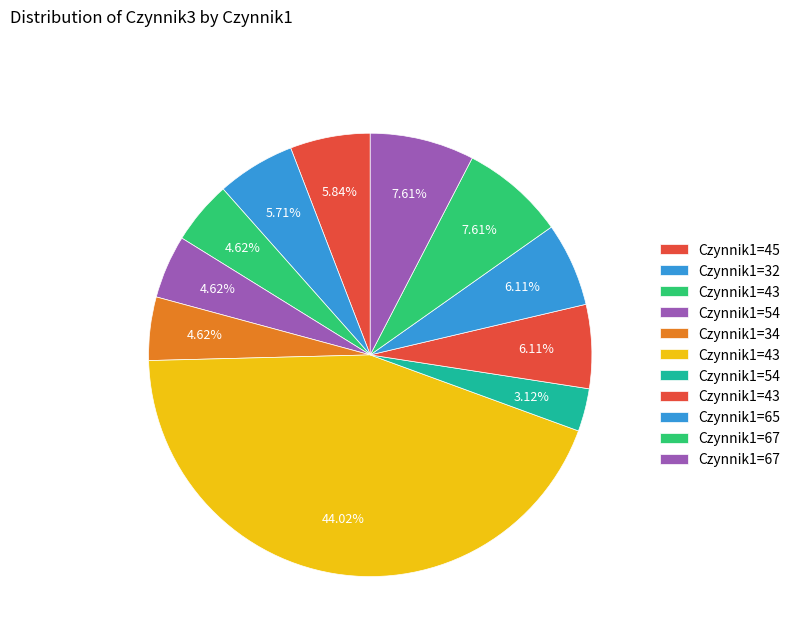

Count the number of slices in the pie.

11